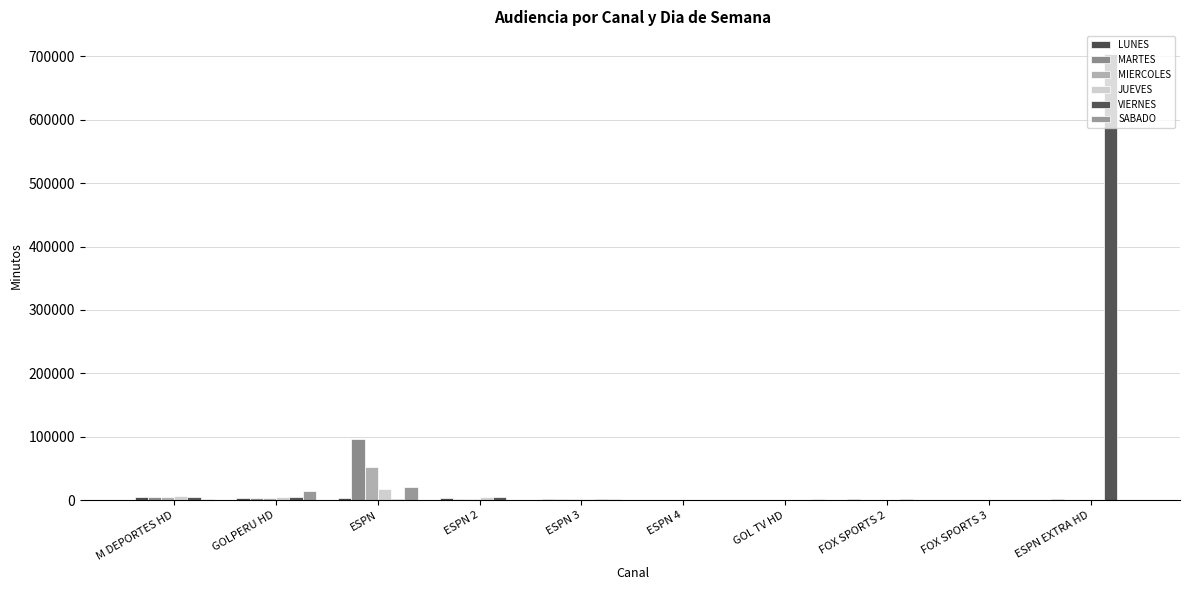

True or false: LUNES has a value of 3098.6 at ESPN.

True